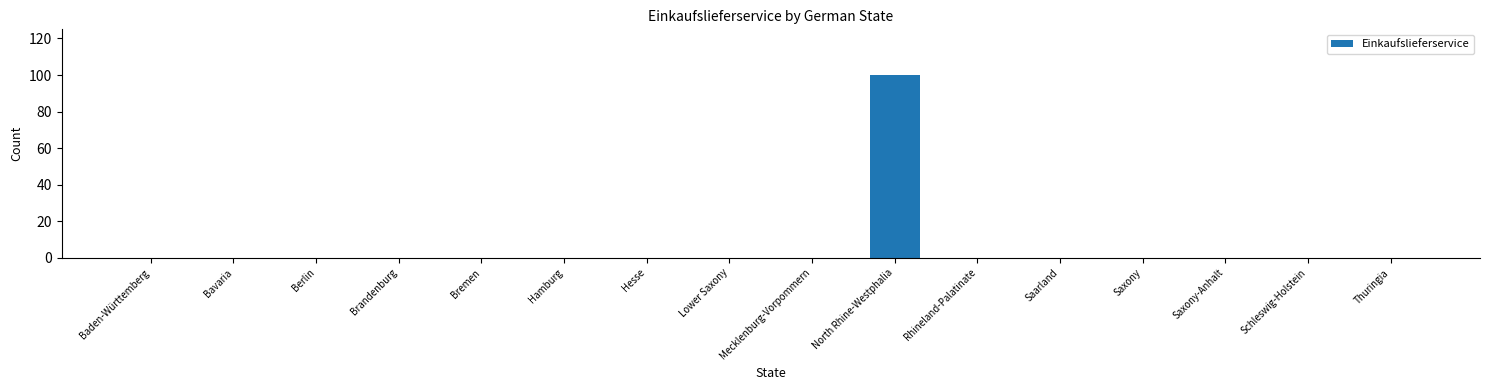

What is the maximum value shown in the chart?

100